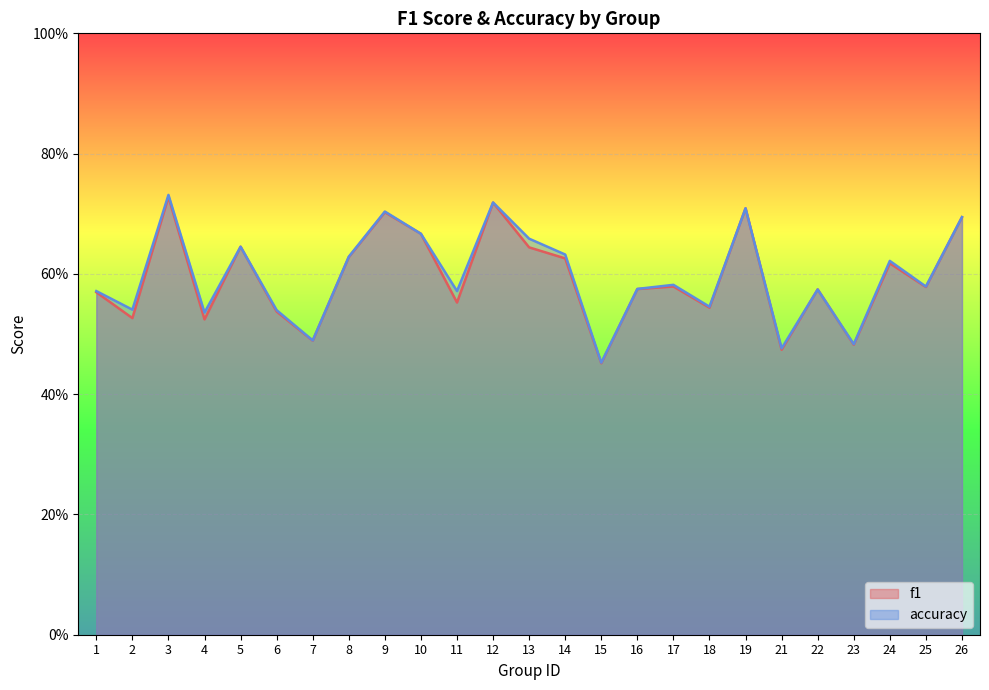

What is the value of the accuracy point at the 24th from the left?

0.6